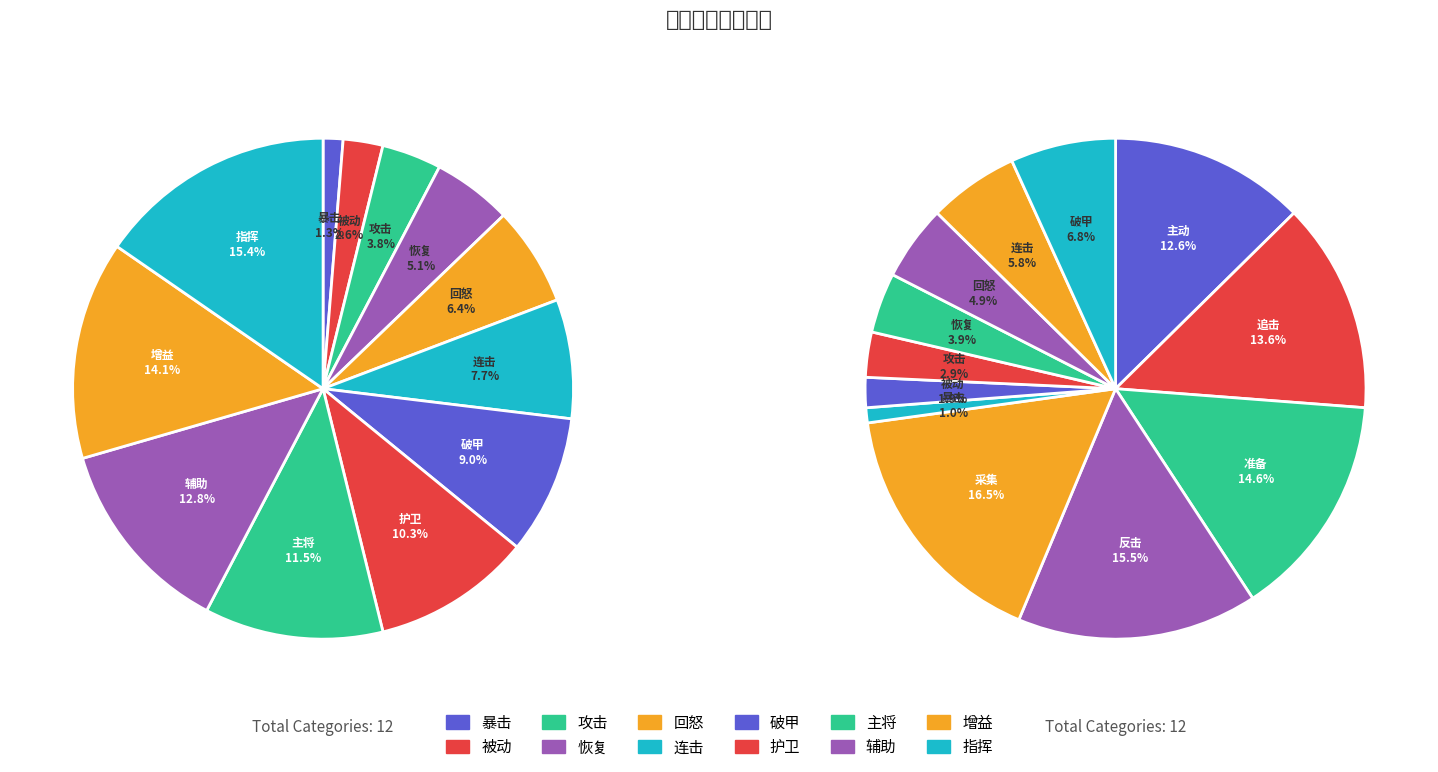

Is there any slice that represents more than half of the pie?

No